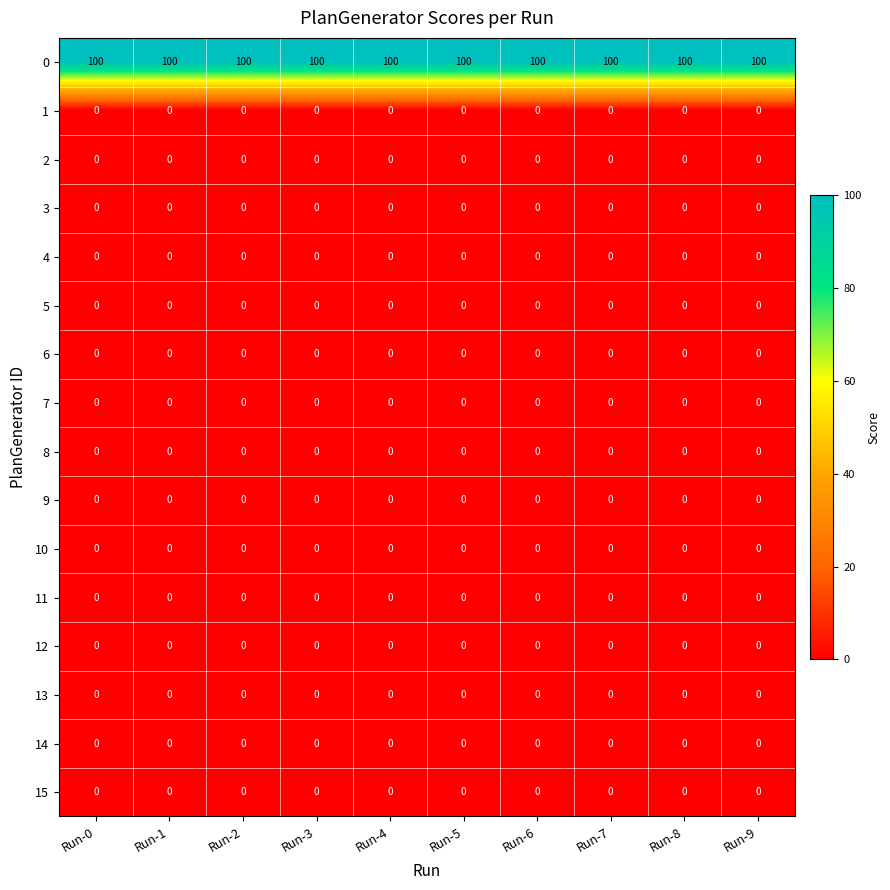

What is the total value across all series at Run-3?

100